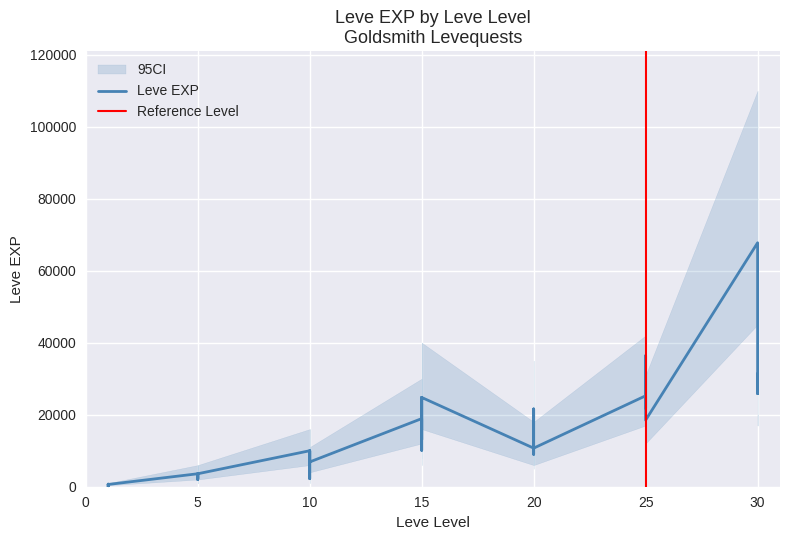

Which series has the largest range (max minus min)?

CI_upper